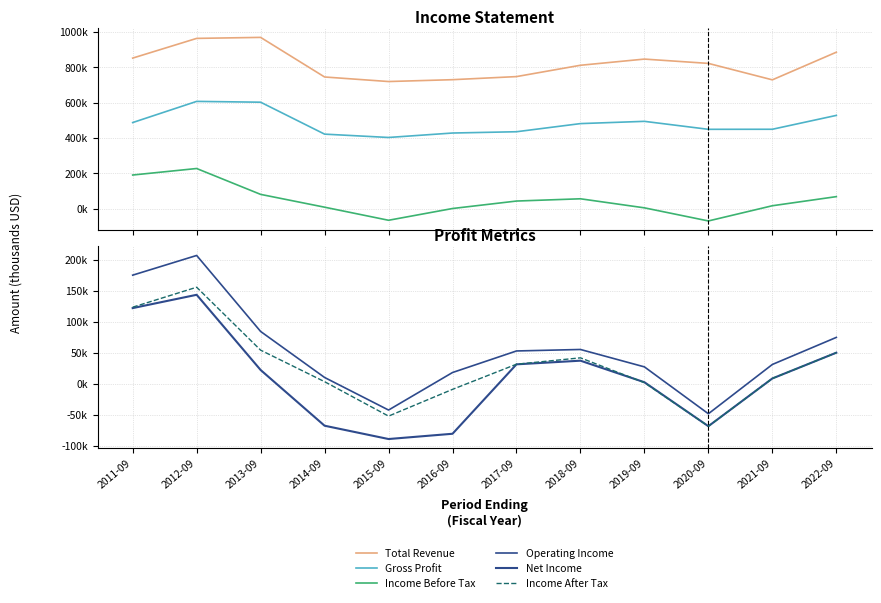

What is the average value of the Net Income series?

9342